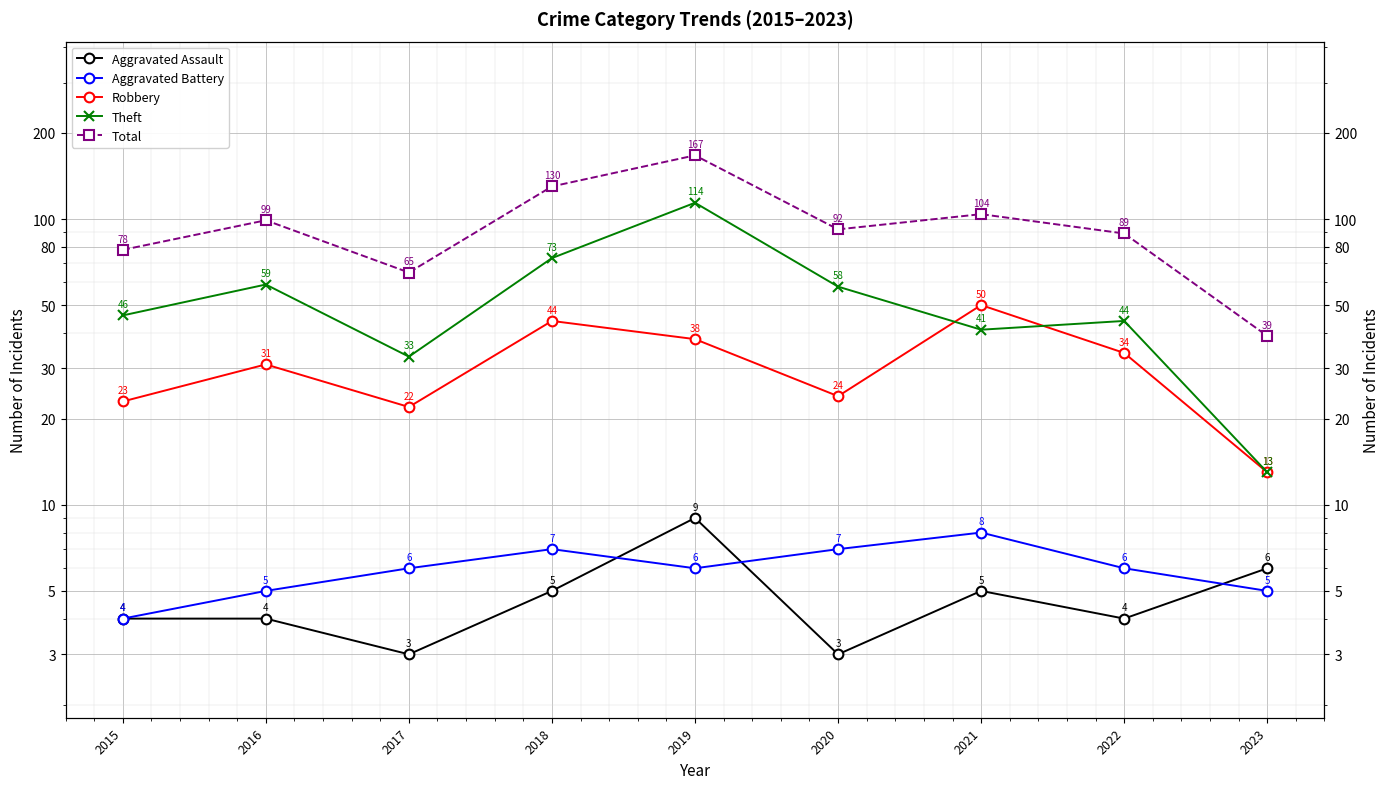

Reading right to left, extract all data points from this chart.

Aggravated Assault: 6	4	5	3	9	5	3	4	4
Aggravated Battery: 5	6	8	7	6	7	6	5	4
Robbery: 13	34	50	24	38	44	22	31	23
Theft: 13	44	41	58	114	73	33	59	46
Total: 39	89	104	92	167	130	65	99	78